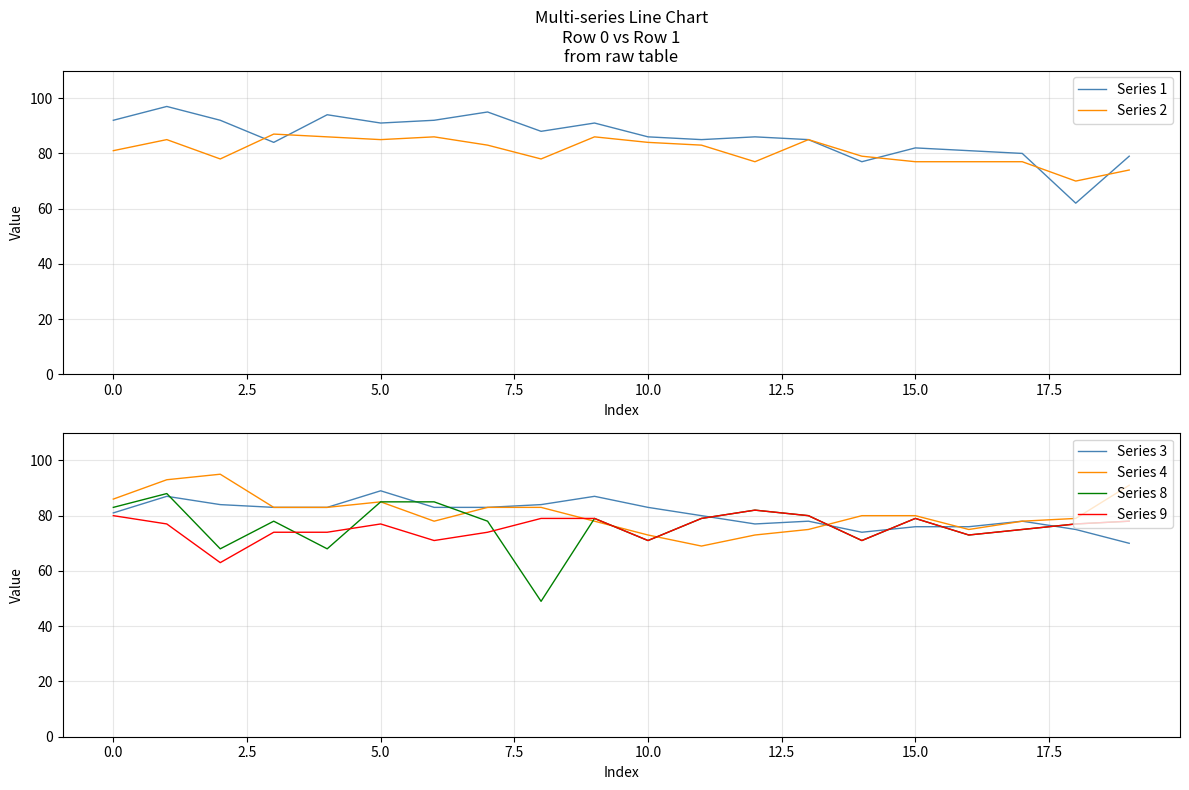

In Series 8, how many points are lower than both neighbors (excluding endpoints)?

6